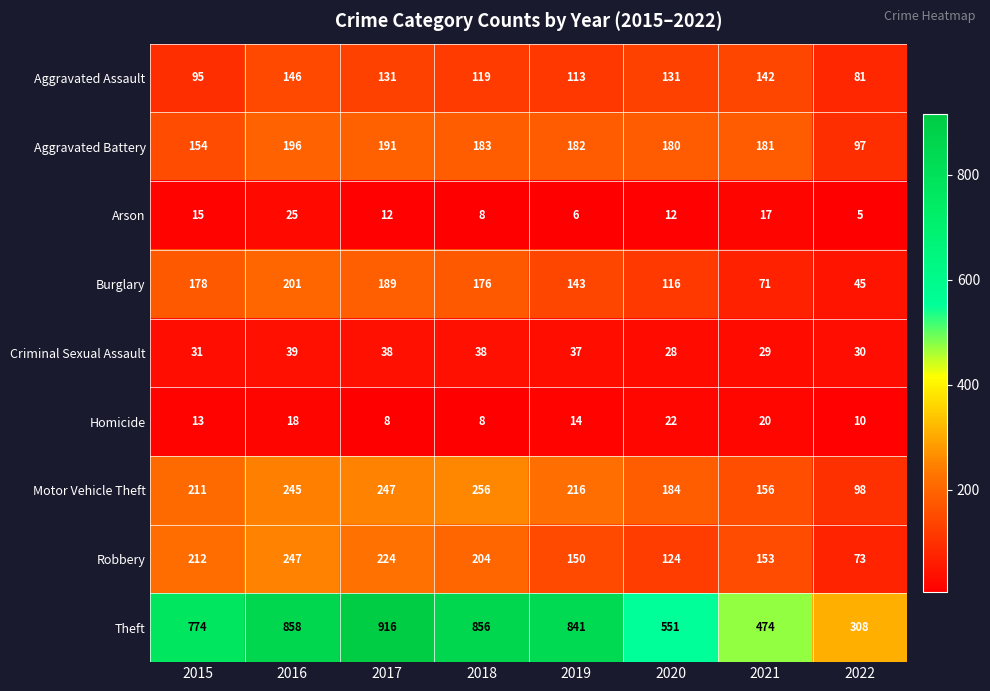

True or false: Robbery has a value of 124 at 2020.

True